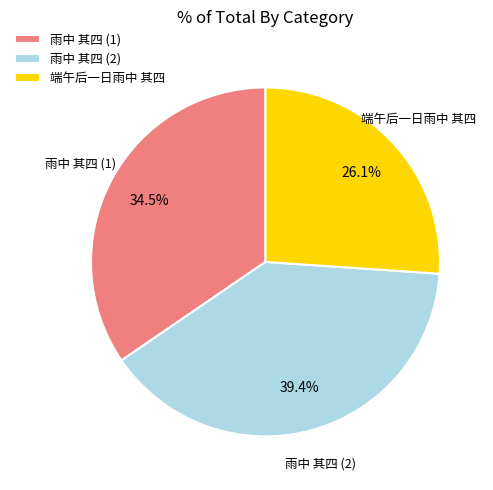

Combined, what portion of the pie is 雨中 其四 (1) and 端午后一日雨中 其四?

60.6%